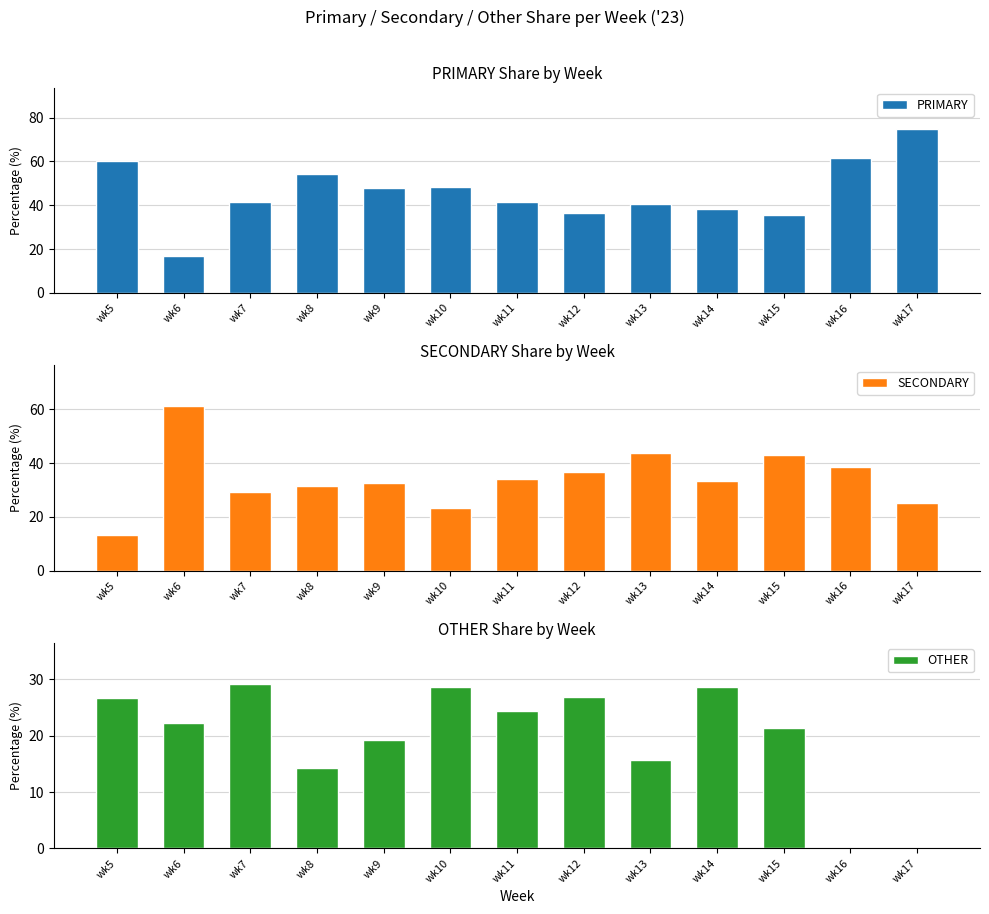

How many series are shown in this chart?

3